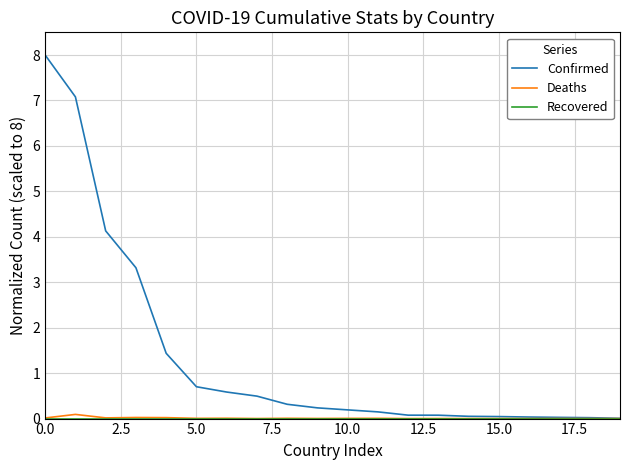

Which series has the widest spread of values?

Confirmed